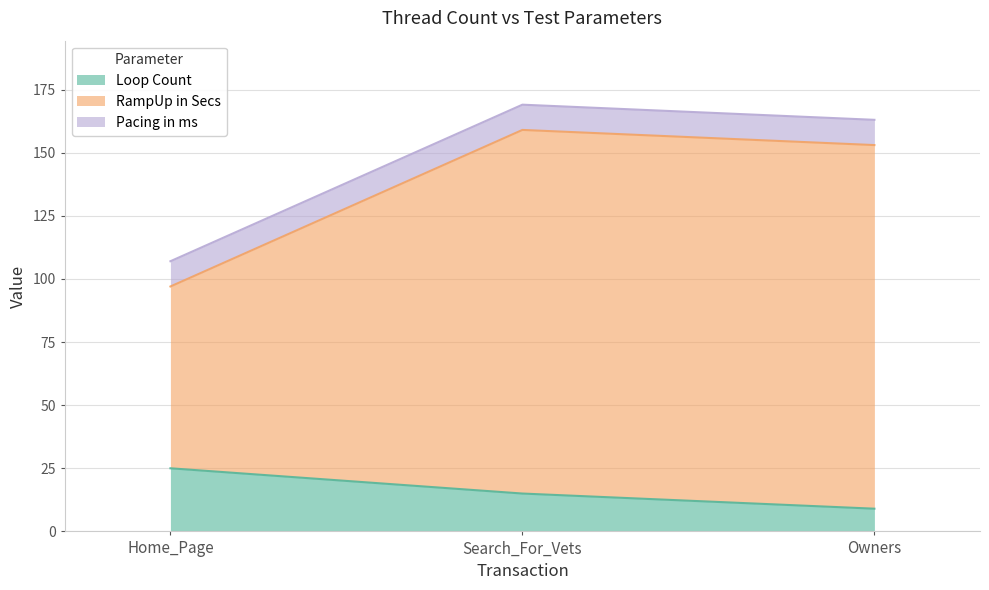

The RampUp in Secs series shows 97 at Home_Page. True or false?

True